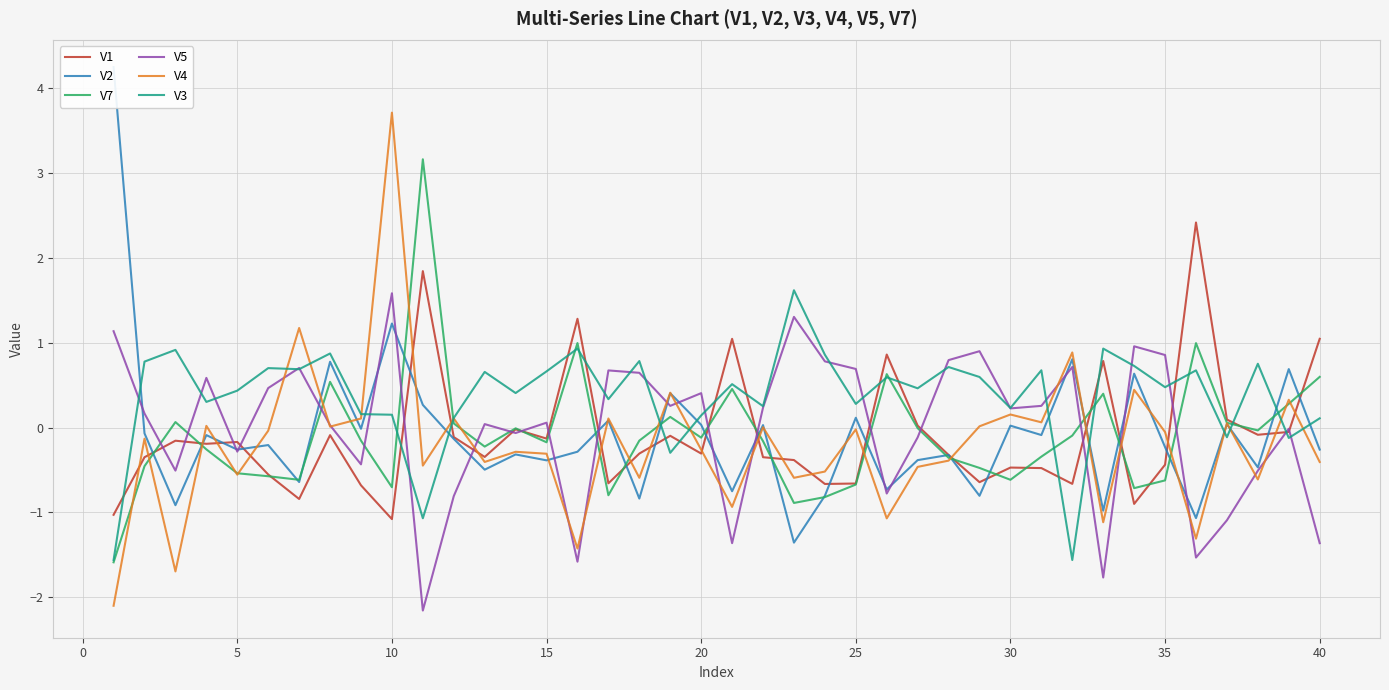

What is the difference between the second highest and second lowest values in the V1 series?

2.9